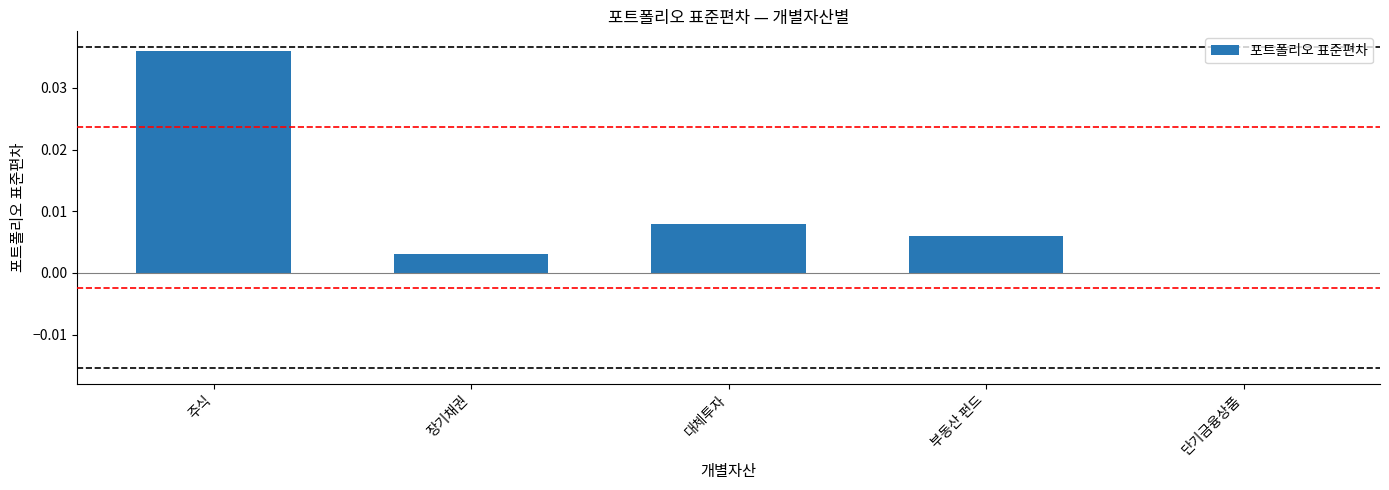

Between 단기금융상품 and 대체투자, which is larger?

대체투자